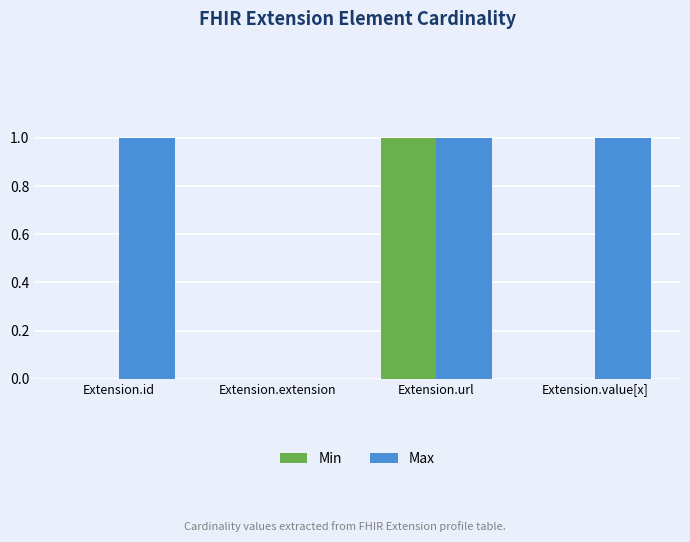

How many Max values are between 1 and 2?

3